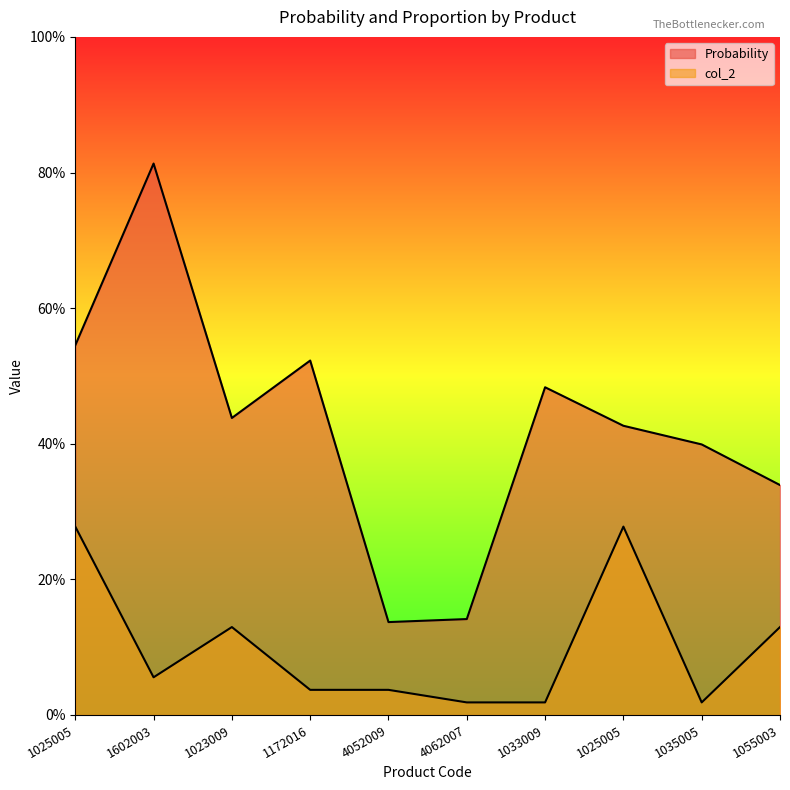

What is the label of the 10th point from the left?

1055003